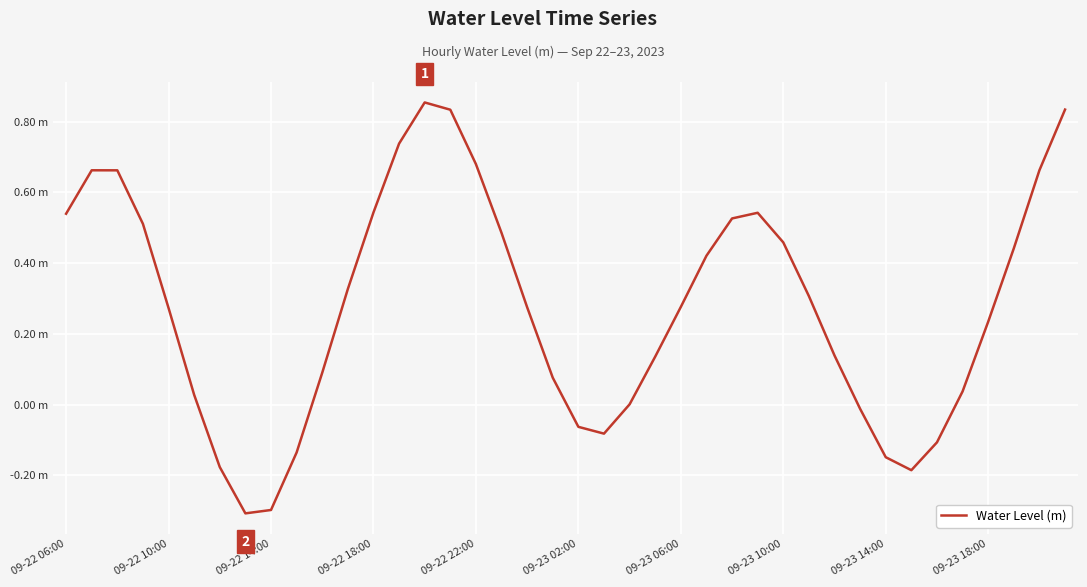

Does the chart display data point markers on the line(s)?

No